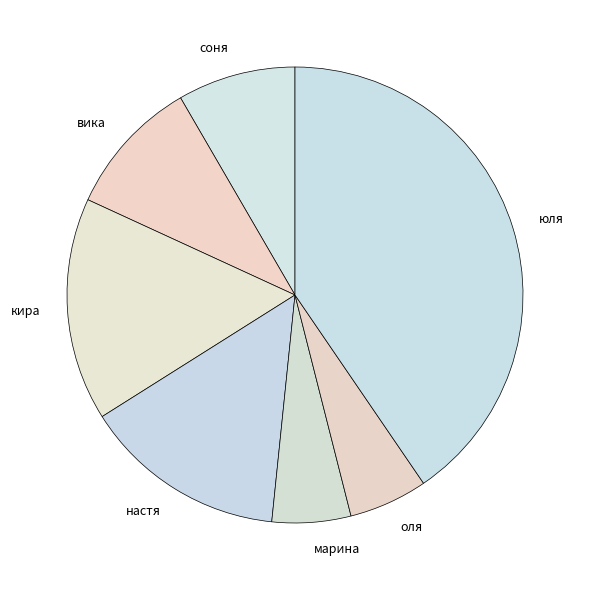

What is the largest slice in the pie chart?

юля